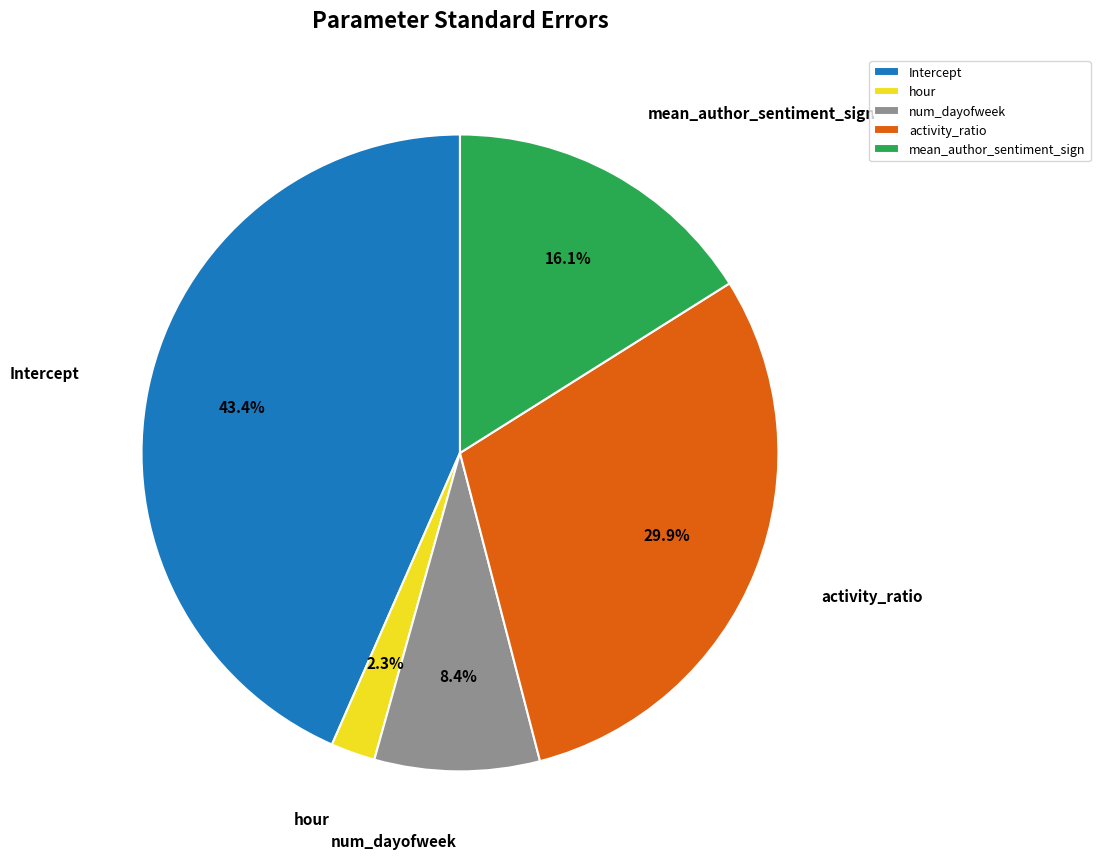

Which category has the smallest portion of the pie?

hour